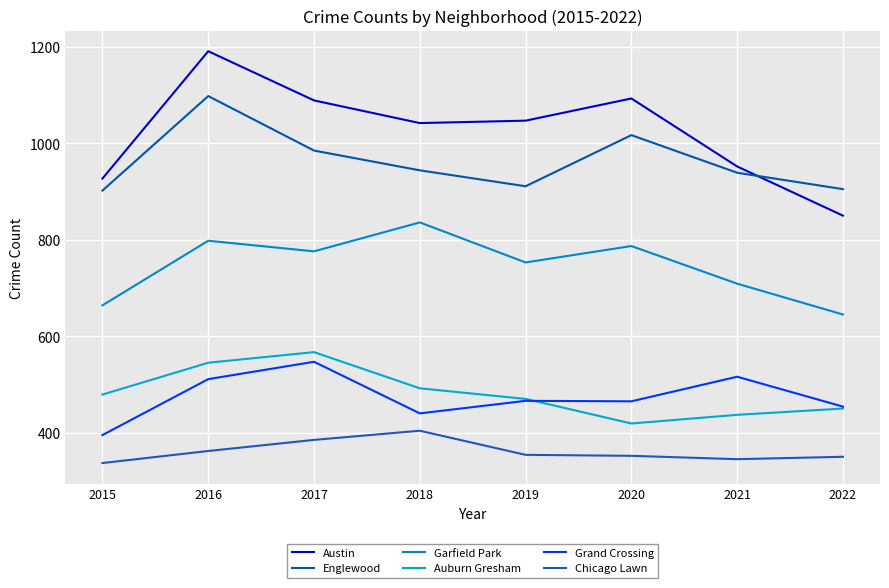

What is the average value of the Auburn Gresham series?

482